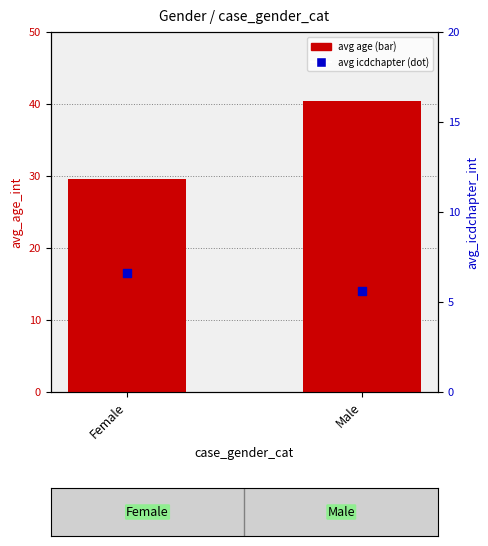

At how many categories does at least one series exceed 37?

1